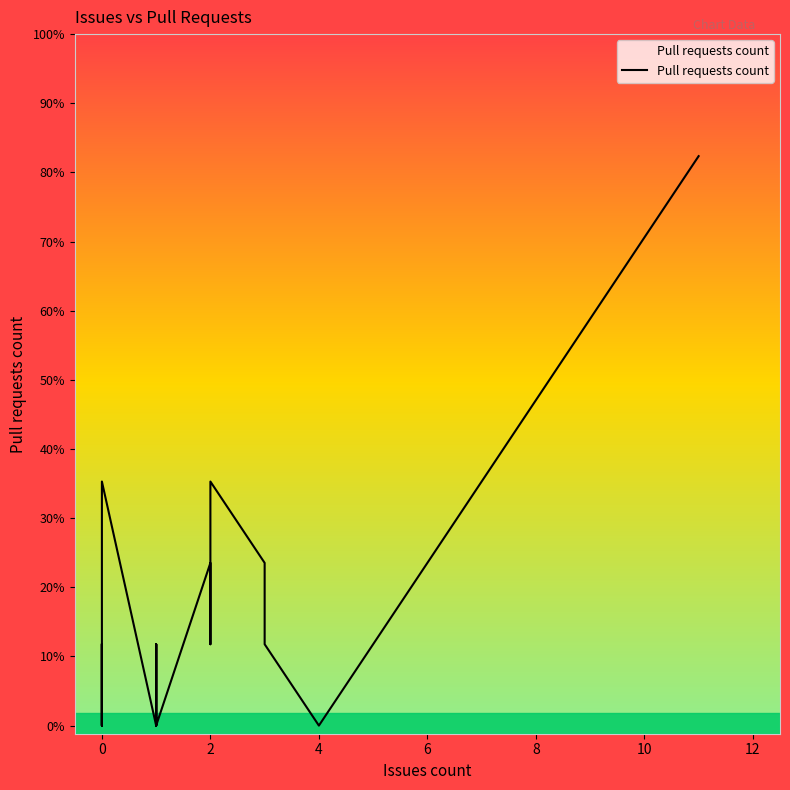

True or false: the data has more than 0 interior local peaks.

True